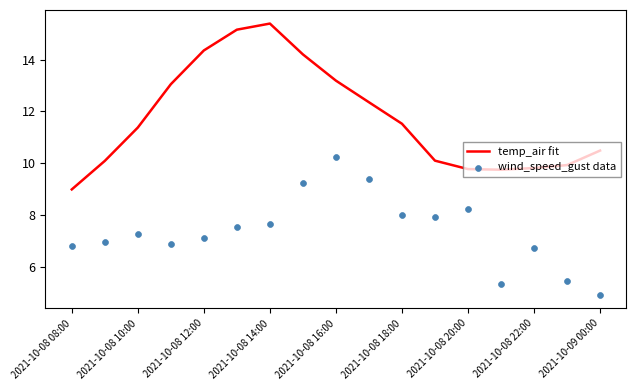

Which series reaches the maximum Y coordinate?

temp_air fit